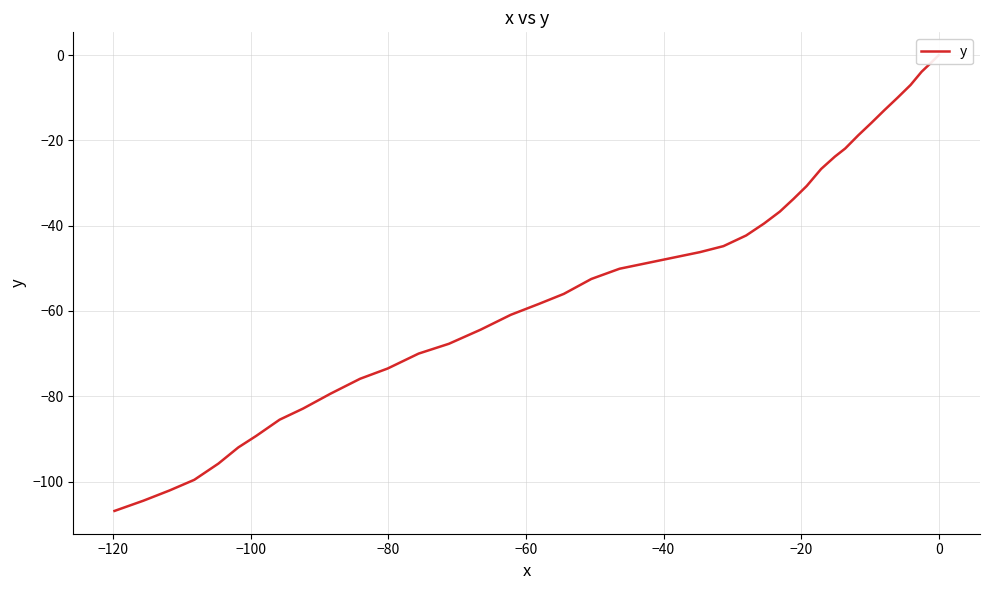

How many data points are above -48?

19